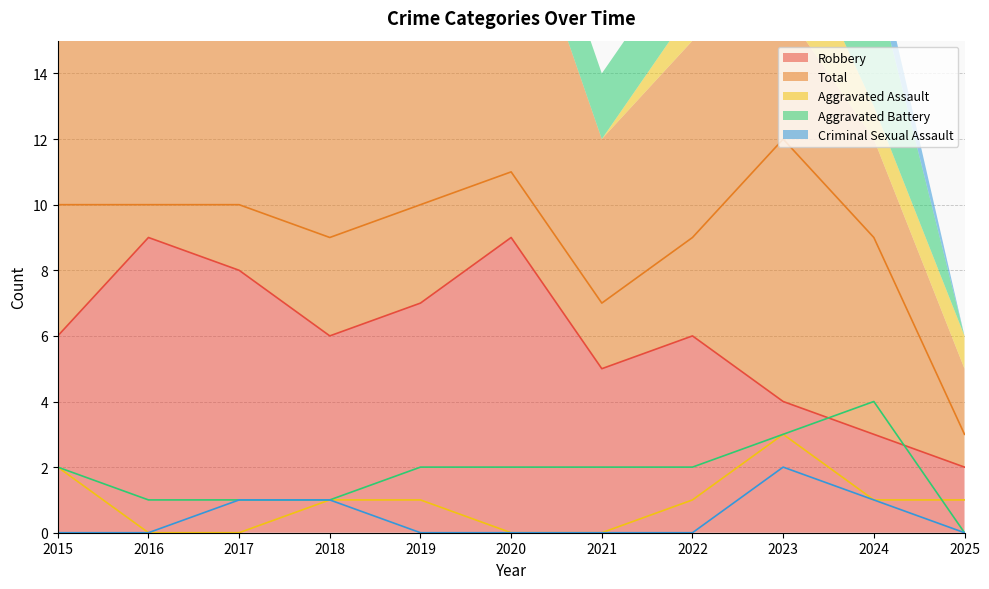

List the series in order of their peak value, highest first.

Total, Robbery, Aggravated Battery, Aggravated Assault, Criminal Sexual Assault